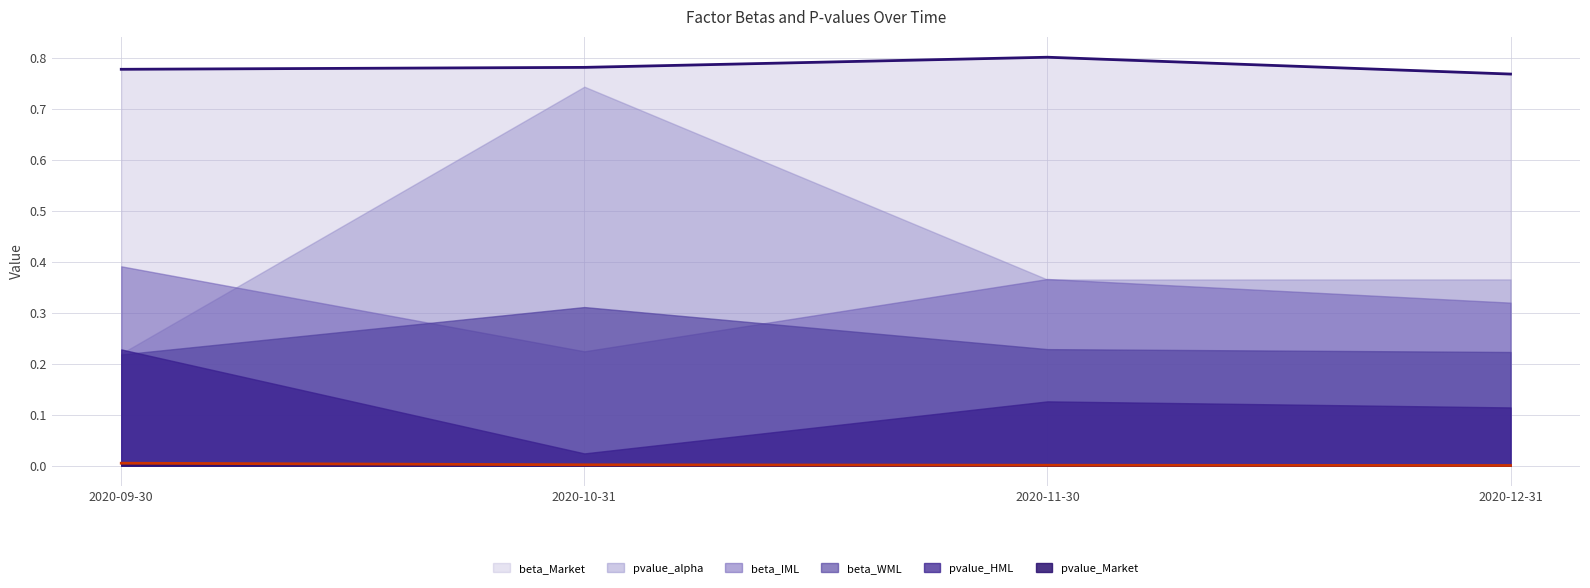

What is the lowest value of the beta_IML series?

0.2